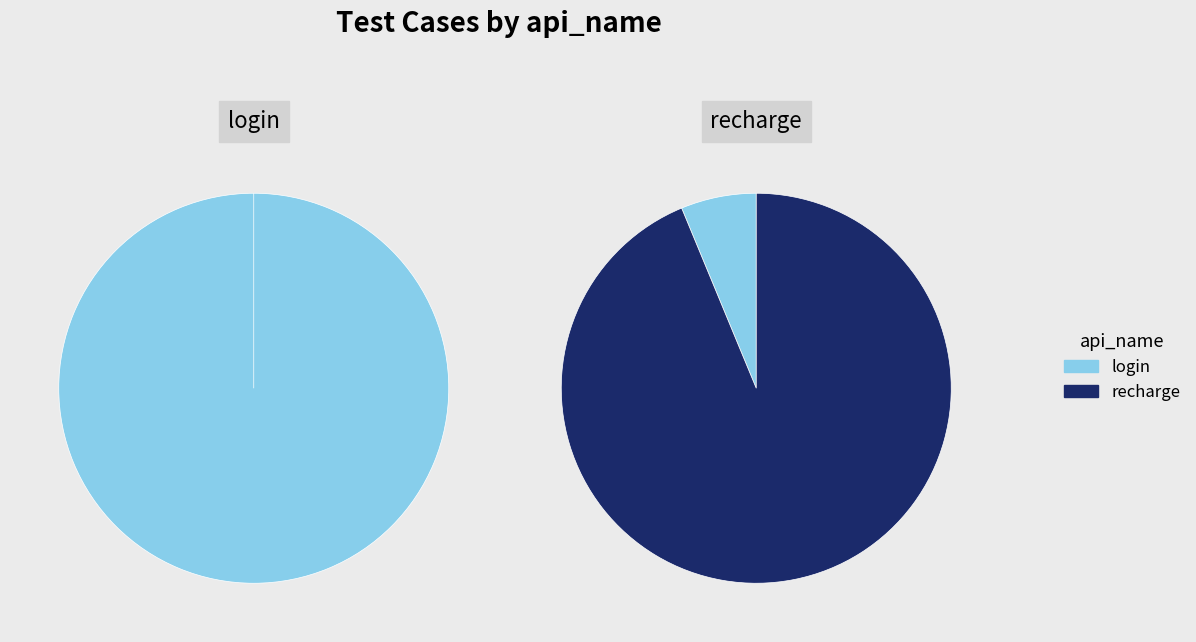

Which has a higher value, recharge or login?

recharge